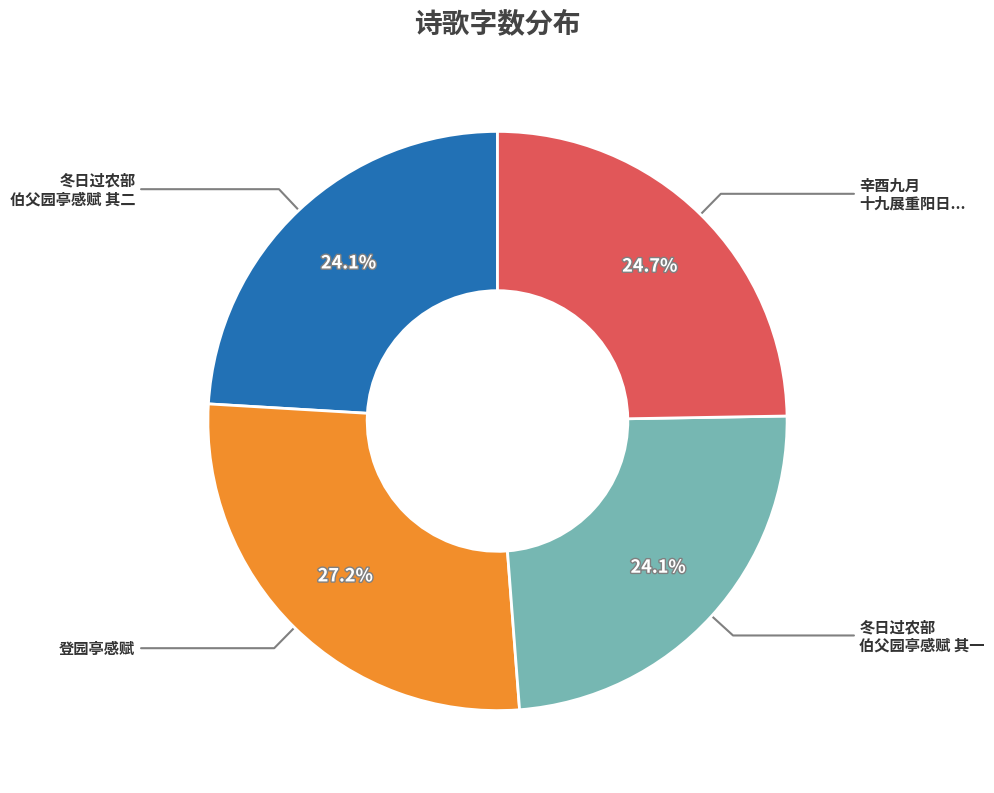

Does any single category account for the majority?

No